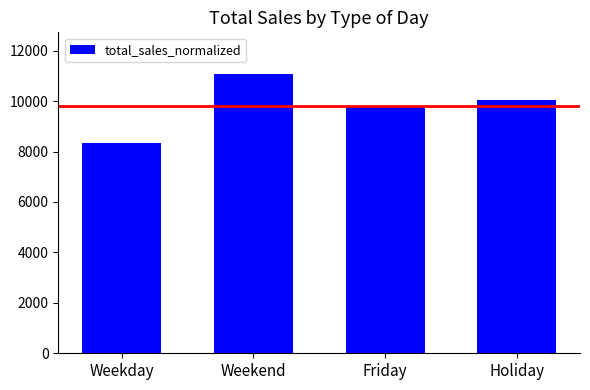

What position from the left is Friday?

3